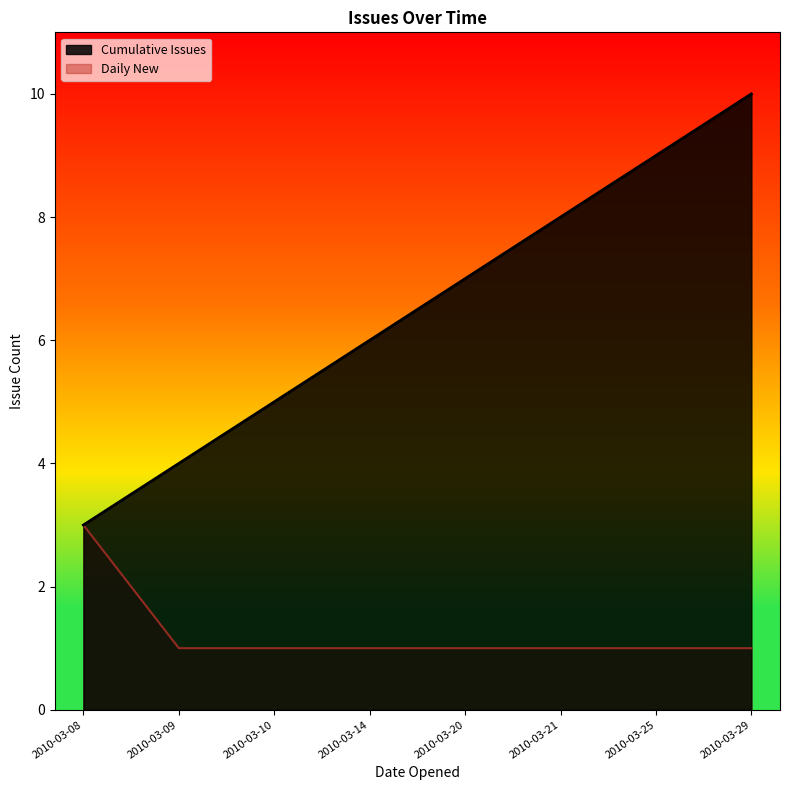

At which category is the sum across all series the highest?

2010-03-29